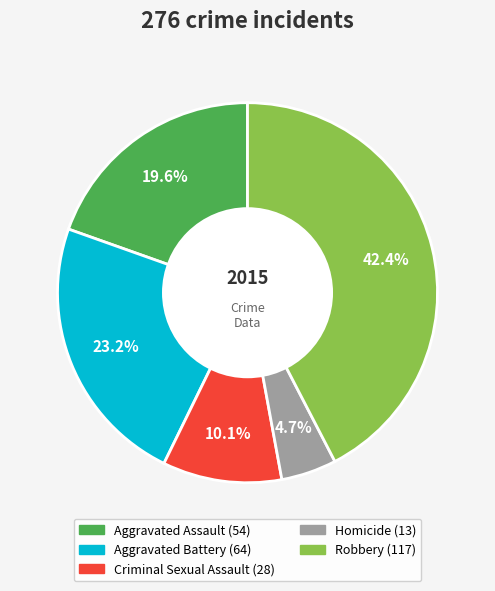

Does any single category account for the majority?

No